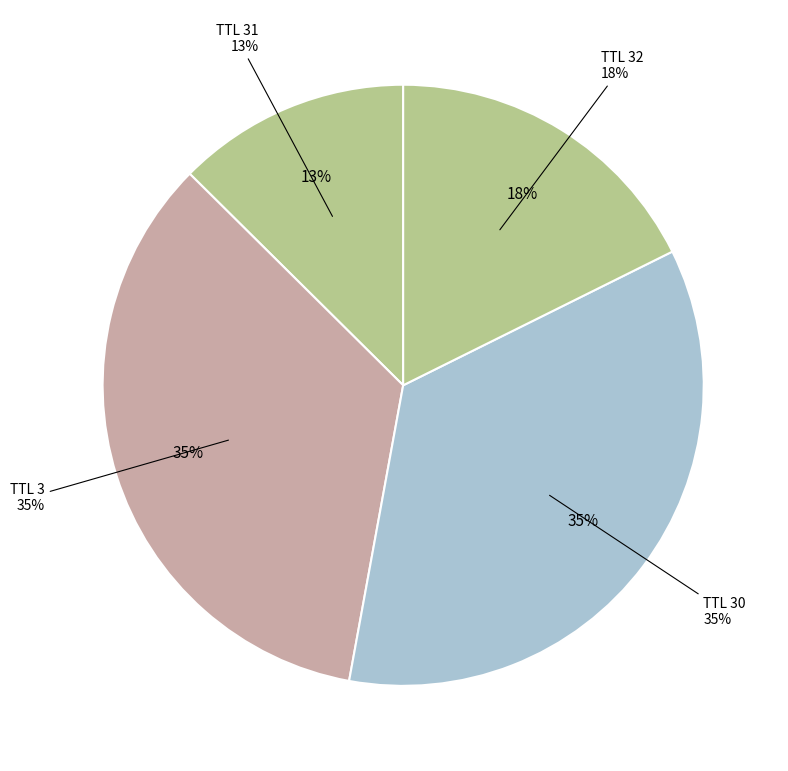

Which category has the smallest portion of the pie?

31